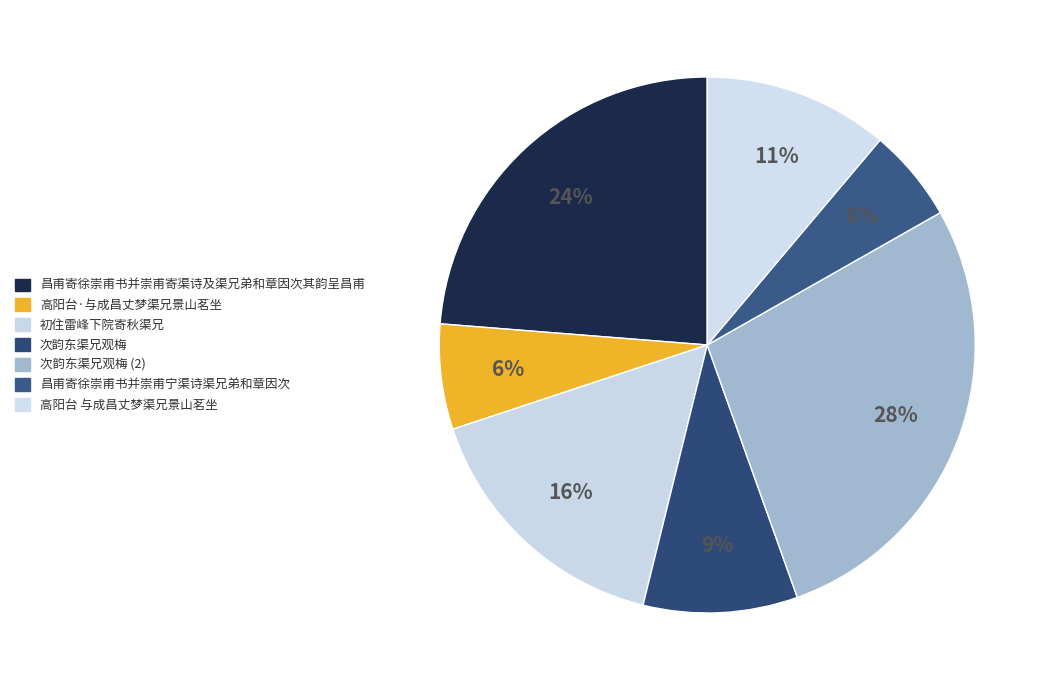

How many segments does this pie chart have?

7